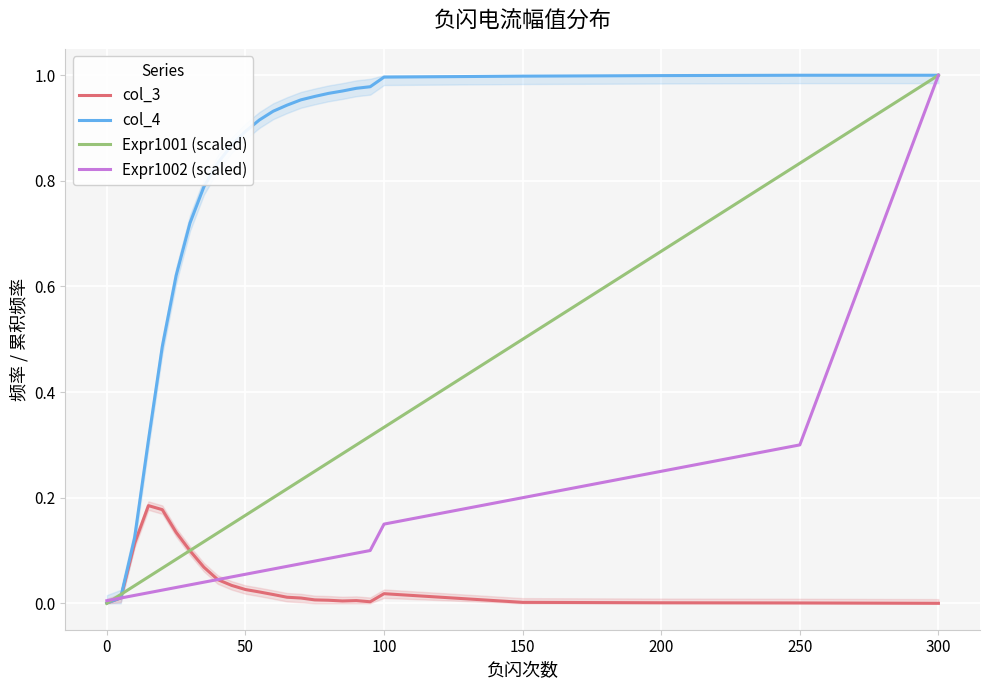

True or false: Expr1002 (scaled) has a value of 0.0 at 0.

True